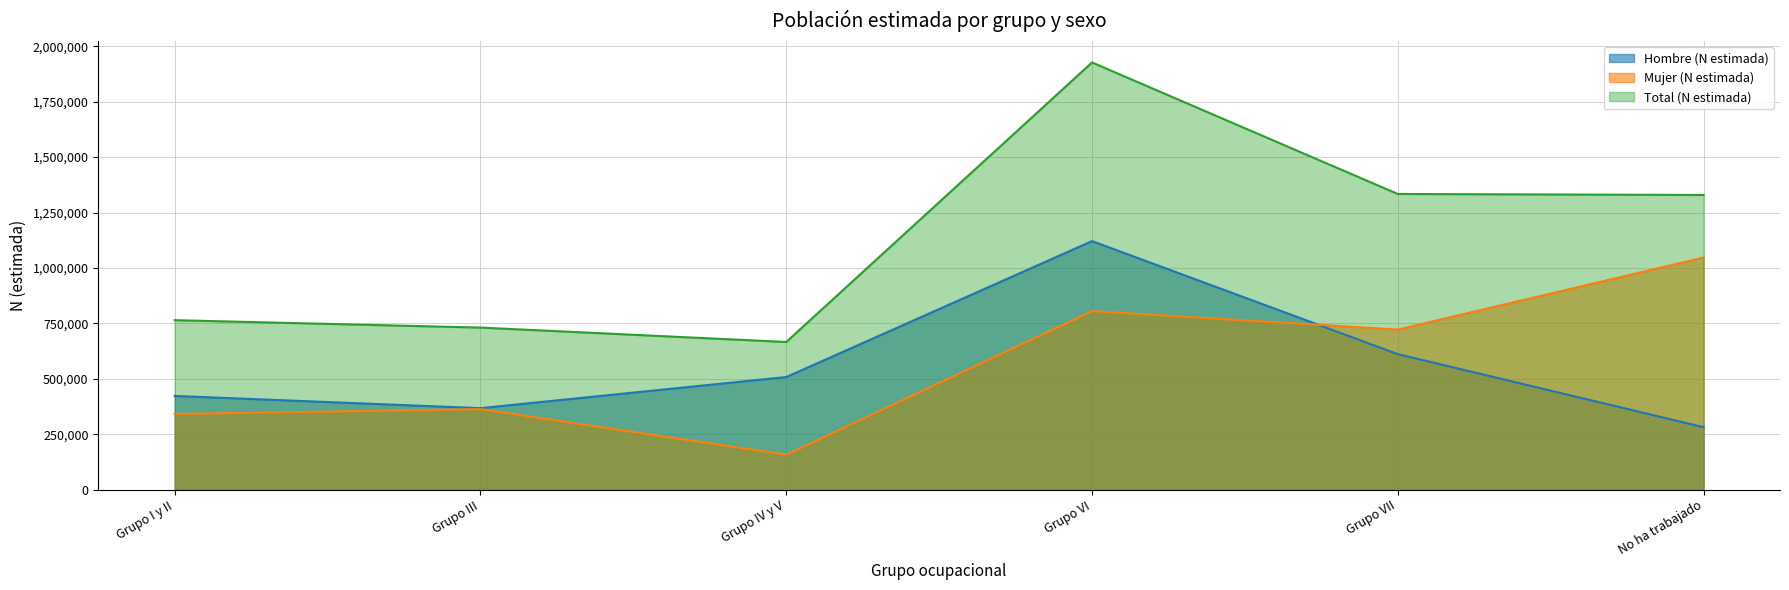

How many data points in Hombre (N estimada) are above 508173?

2